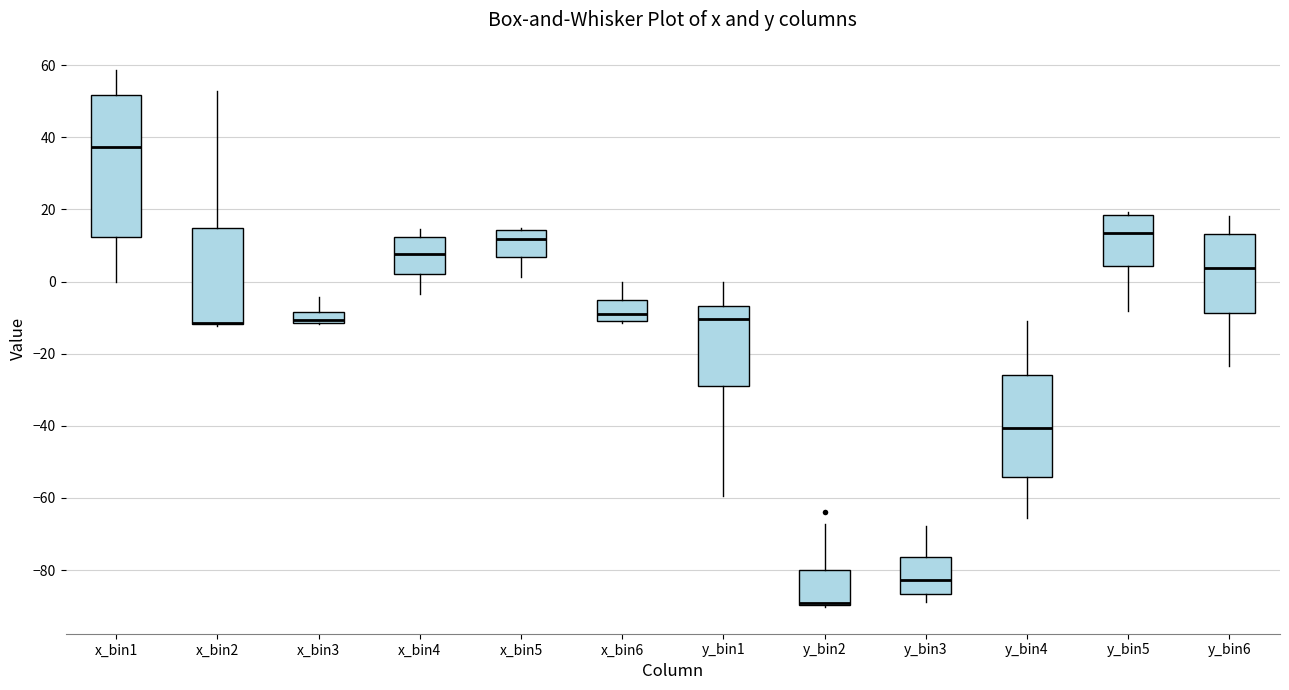

Where does the upper whisker of the box for x_bin6 end on the y-axis? The values are not printed on the chart, so give them approximately, as read against the axis.

0